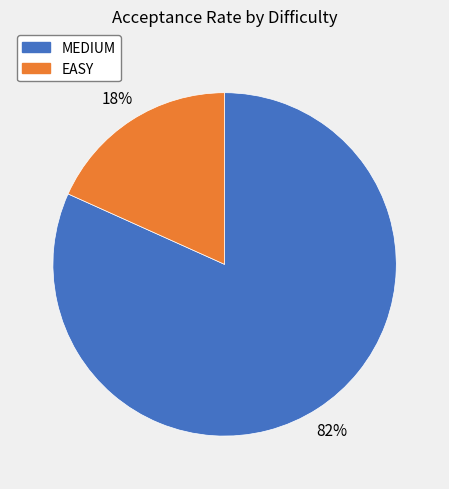

Does any single category account for the majority?

Yes